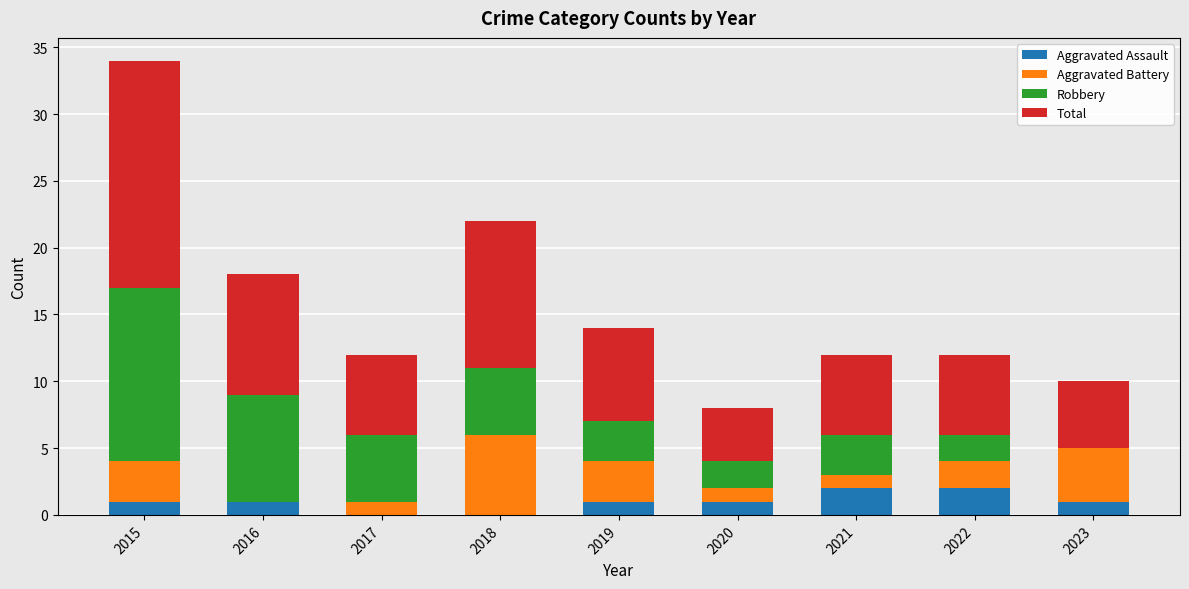

The value of Aggravated Assault at 2017 is 0. True or false?

True